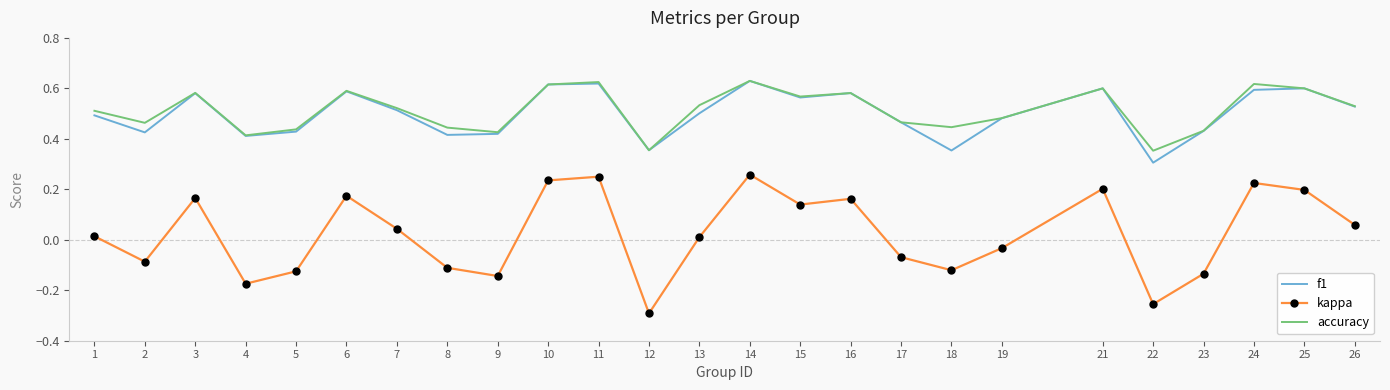

What is the total value across all series at 25?

1.4